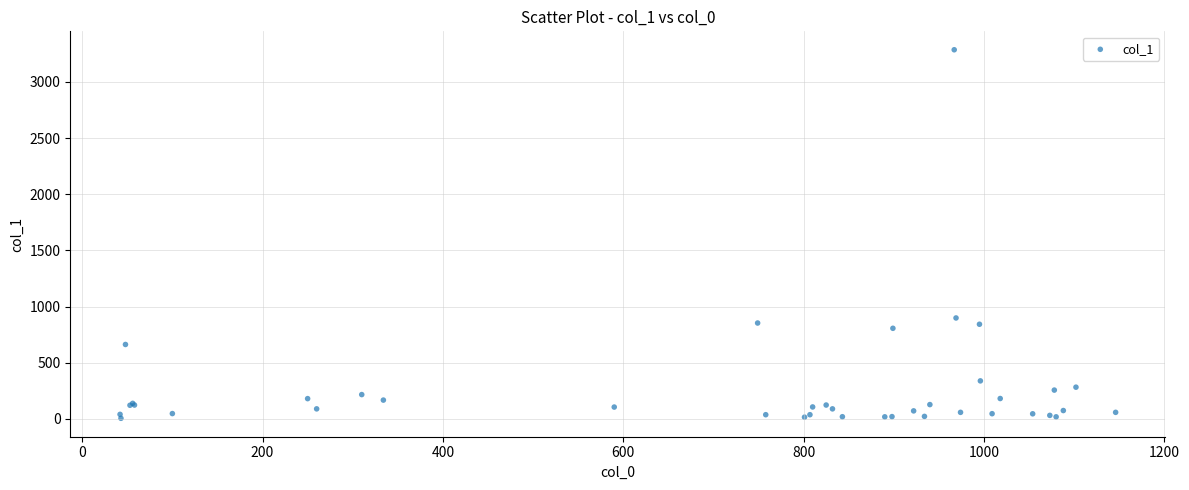

What Y value in the scatter plot is closest to 1646?

899